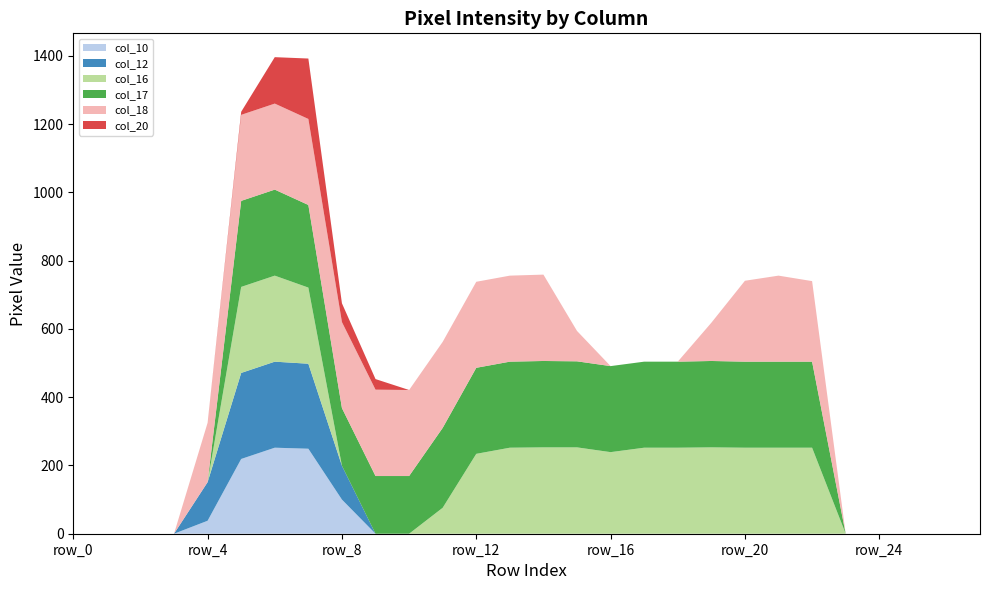

Reading left to right, list all the values displayed in this chart.

col_10: 0	0	0	0	38	219	252	249	100	0	0	0	0	0	0	0	0	0	0	0	0	0	0	0	0	0	0	0
col_12: 0	0	0	0	113	252	252	249	99	0	0	0	0	0	0	0	0	0	0	0	0	0	0	0	0	0	0	0
col_16: 0	0	0	0	0	252	252	223	0	0	0	76	234	252	253	253	239	252	252	253	252	252	252	0	0	0	0	0
col_17: 0	0	0	0	0	252	252	242	169	169	169	234	252	252	253	252	252	252	252	253	252	252	252	0	0	0	0	0
col_18: 0	0	0	0	174	252	252	252	252	253	252	252	252	252	253	89	0	0	0	112	237	252	236	0	0	0	0	0
col_20: 0	0	0	0	0	9	136	177	55	31	0	0	0	0	0	0	0	0	0	0	0	0	0	0	0	0	0	0